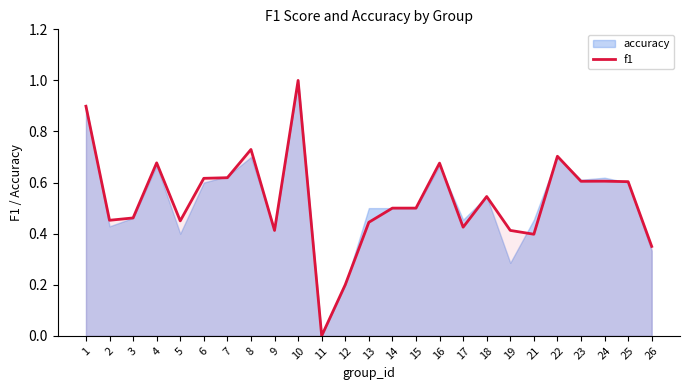

How many lines are shown in the chart?

1